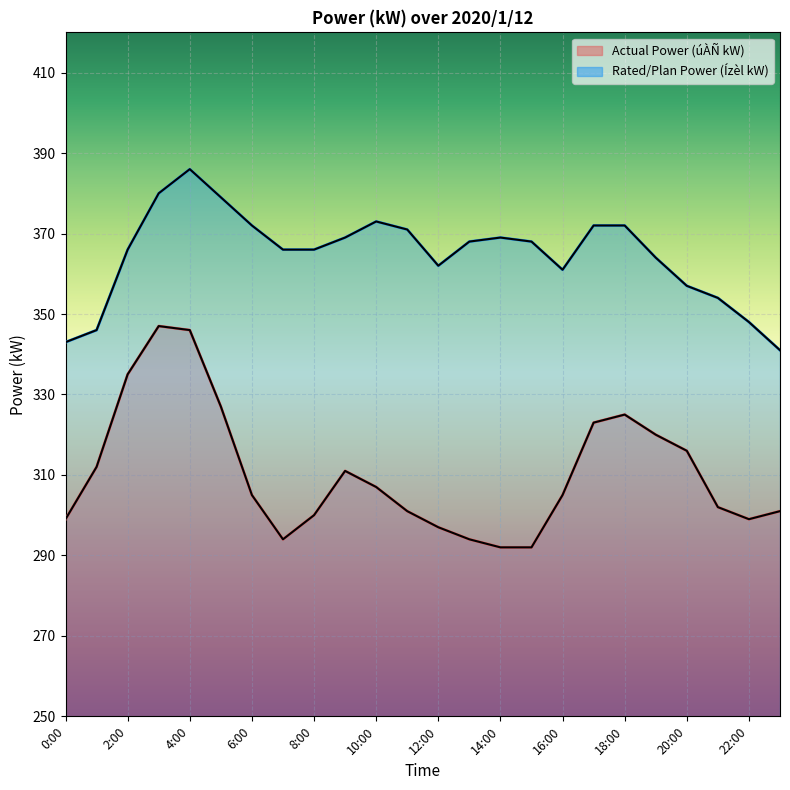

List the series in order of their overall mean, highest first.

Ízèl(kW), úÀÑ(kW)